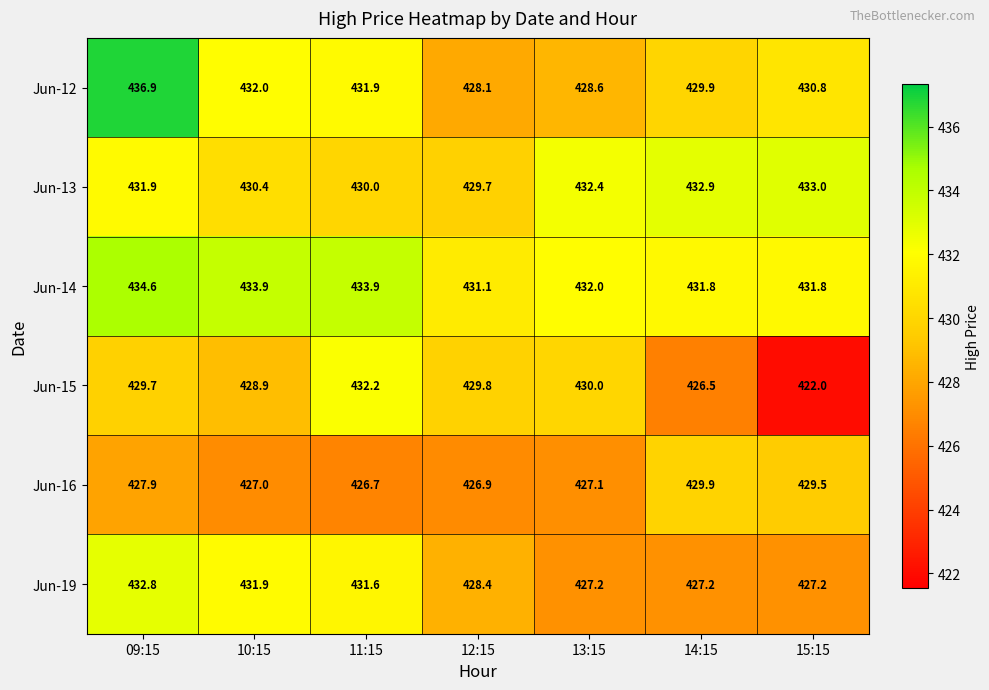

At how many categories does at least one series exceed 426?

7